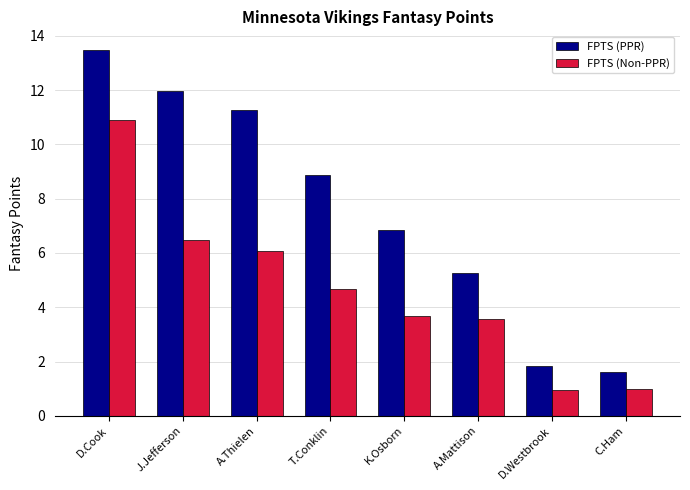

Reading right to left, transcribe all the data shown in this chart.

FPTS (PPR): 1.6	1.8	5.3	6.8	8.9	11.3	12.0	13.5
FPTS (Non-PPR): 1.0	1.0	3.6	3.7	4.7	6.1	6.5	10.9